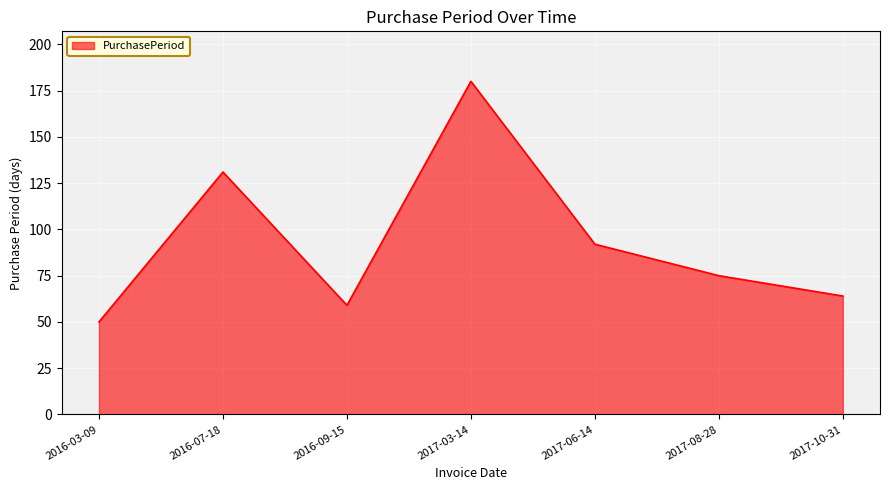

Between 2017-10-31 and 2017-03-14, which is larger?

2017-03-14